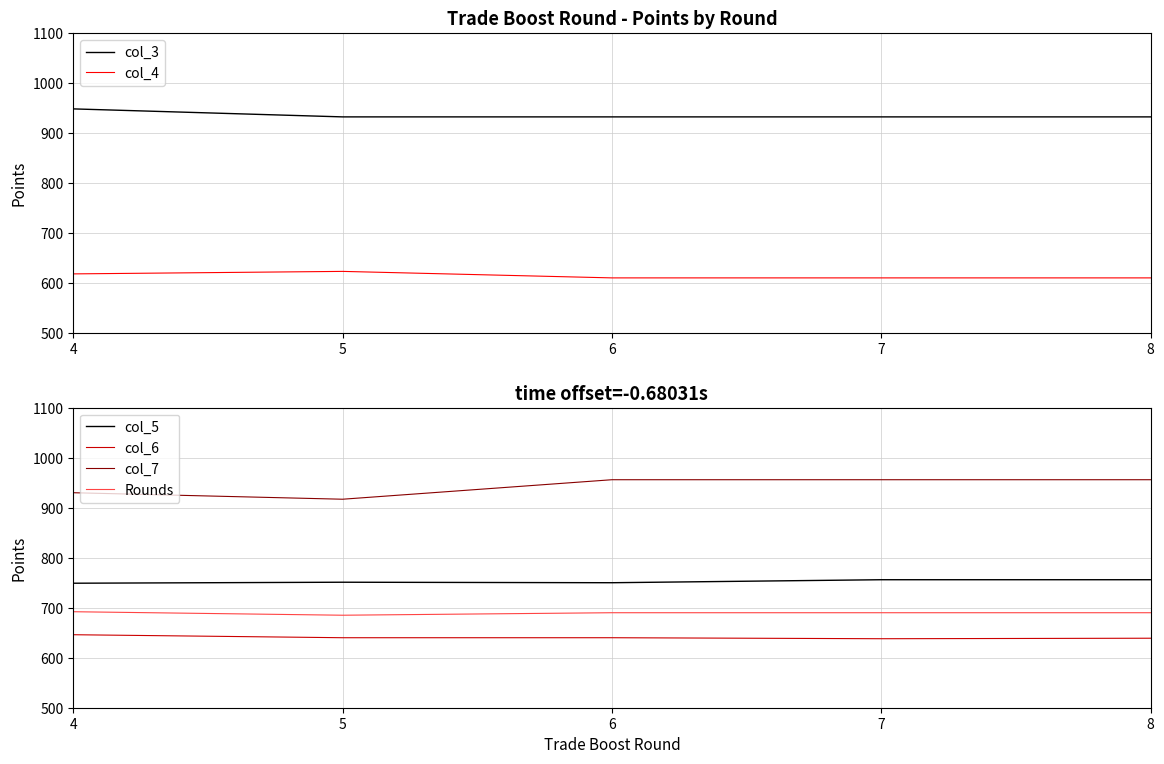

List the series in order of their peak value, lowest first.

col_4, col_6, Rounds, col_5, col_3, col_7